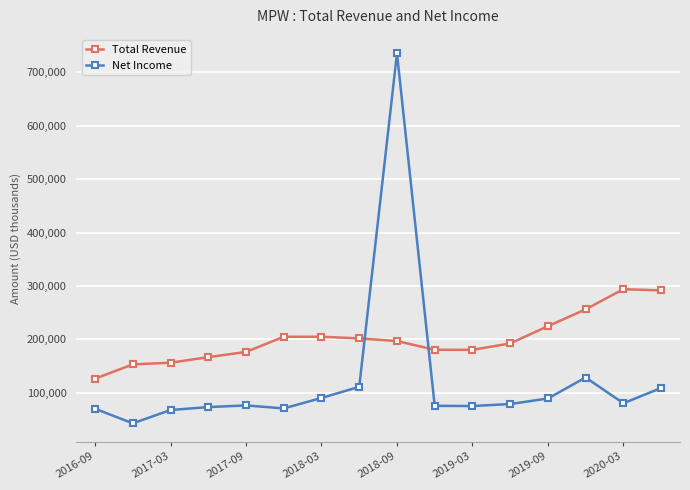

What is the value of the Total Revenue point at the 4th from the left?

166800